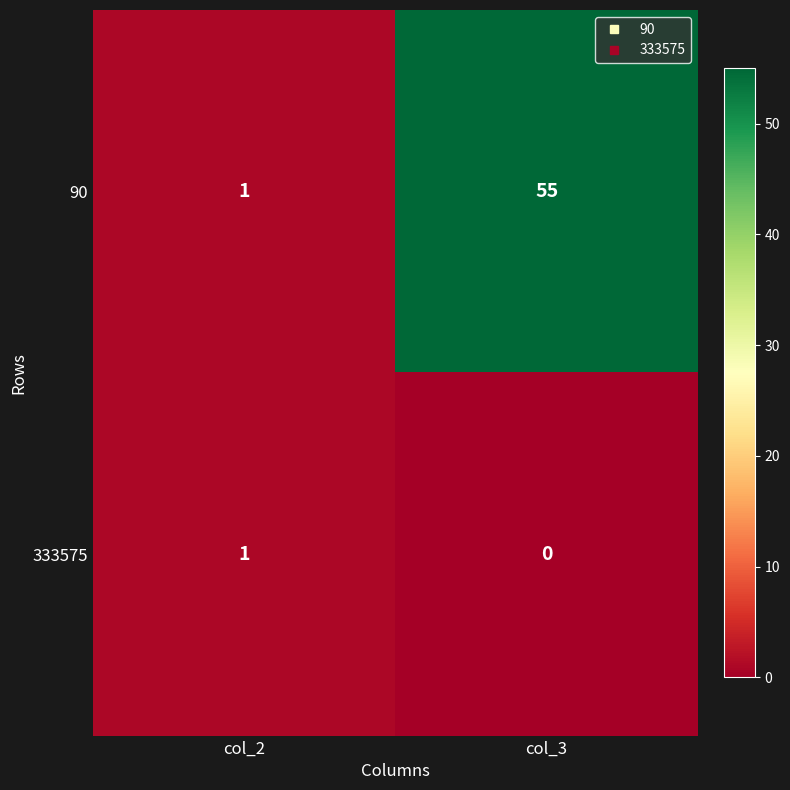

What is the average value of the 90 series?

28